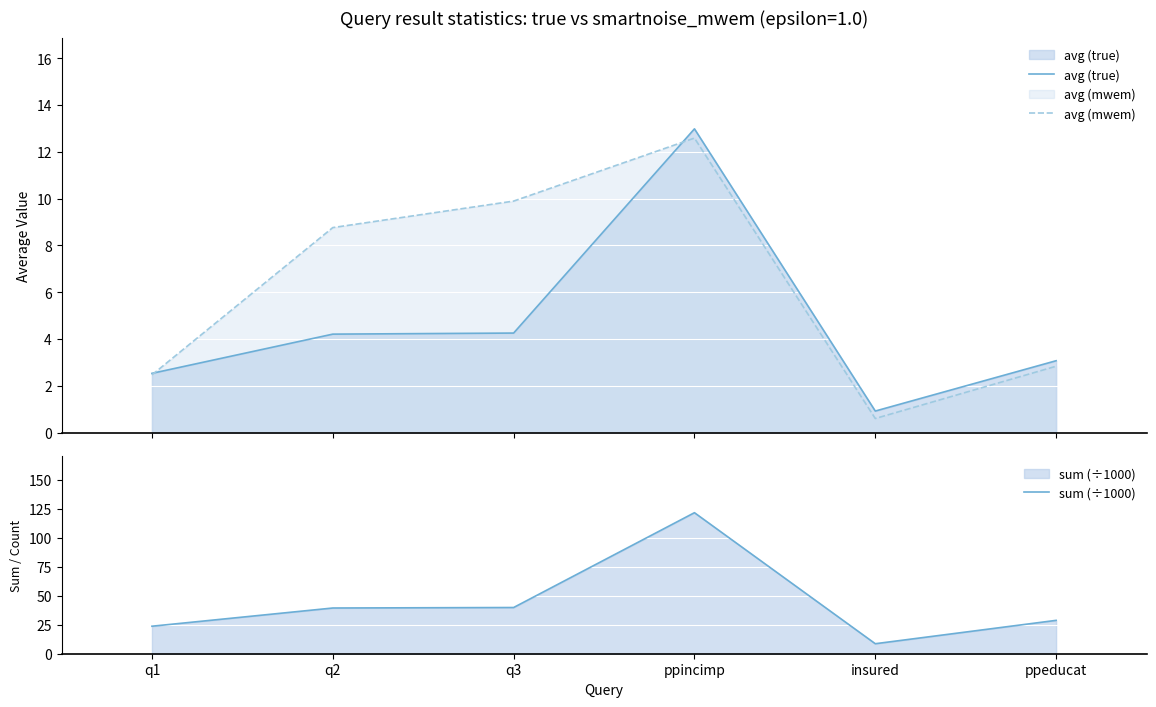

Count the number of categories in the chart.

6